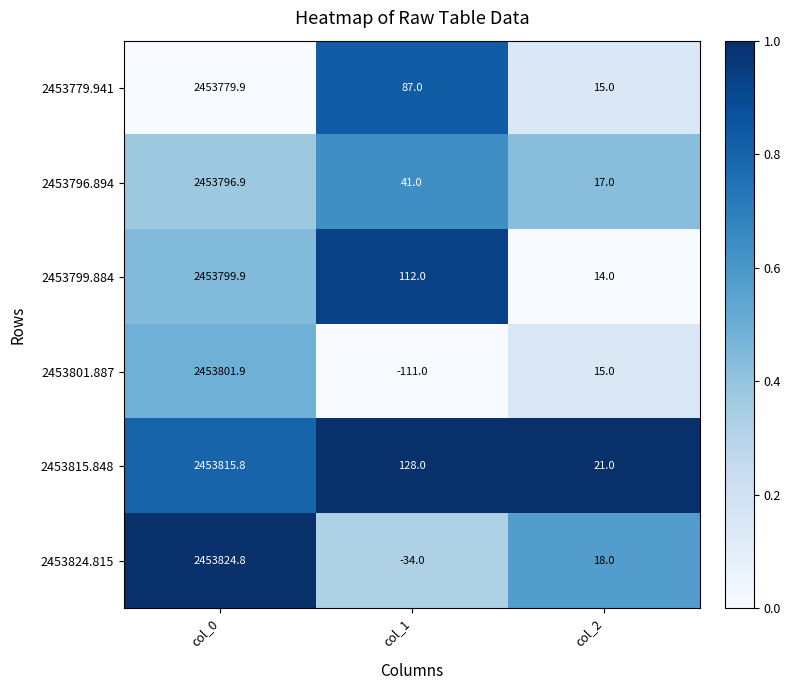

Is the value of 2453824.815 at col_1 greater than the value of 2453779.941 at col_0?

No